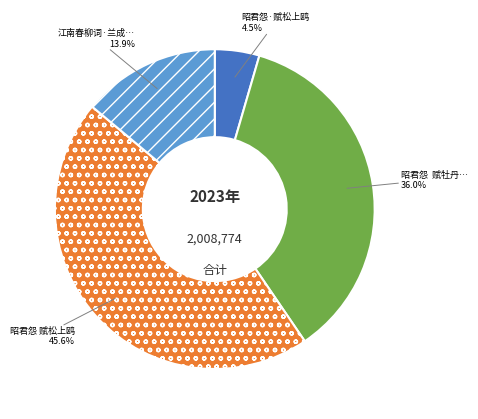

Is there any slice that represents more than half of the pie?

No